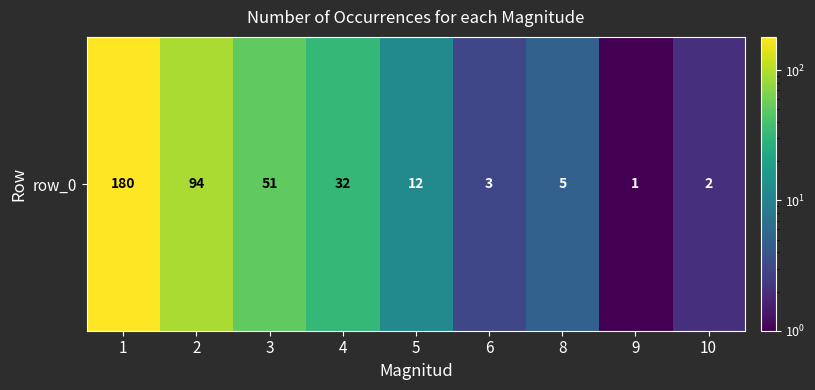

Reading left to right, extract all data points from this chart.

180	94	51	32	12	3	5	1	2